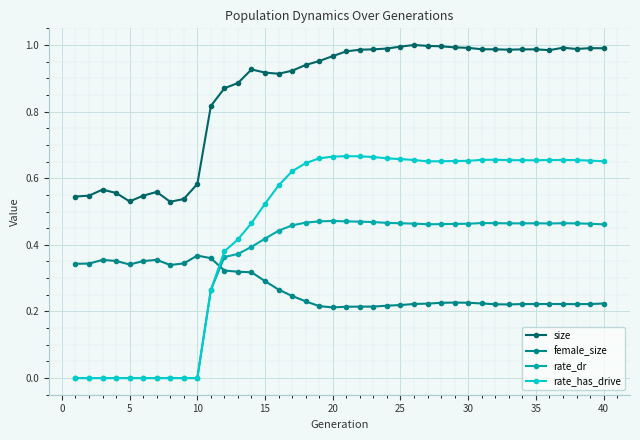

How many times do rate_dr and female_size cross each other?

1